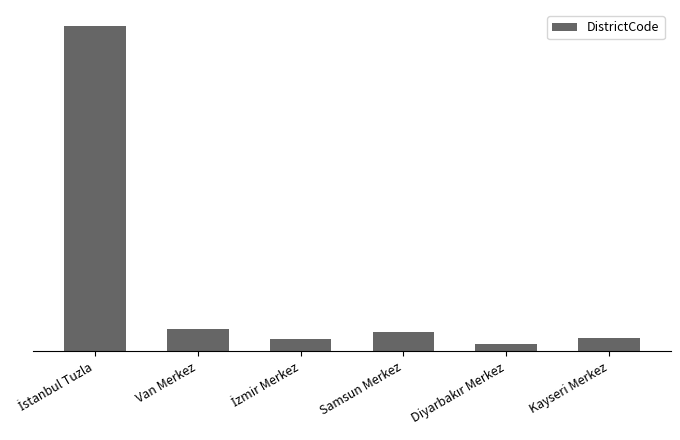

What is the maximum value shown in the chart?

934015